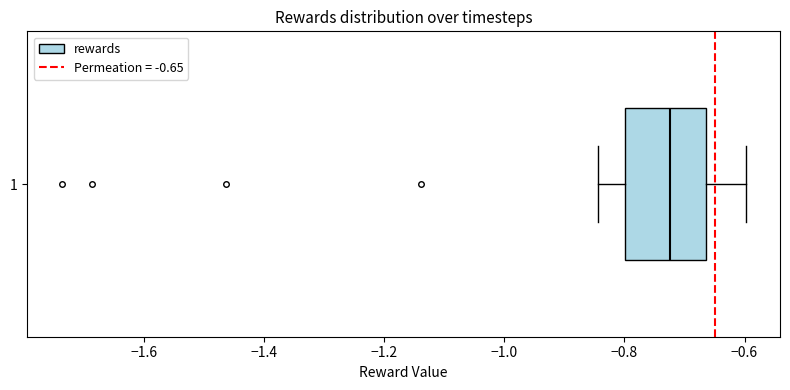

Read this box plot against the x-axis: the position of the median line, the range covered by the box, and the ends of both whiskers. The values are not printed on the chart, so give them approximately, as read against the axis.

median -0.72, box -0.80 to -0.66, whiskers -0.84 to -0.60